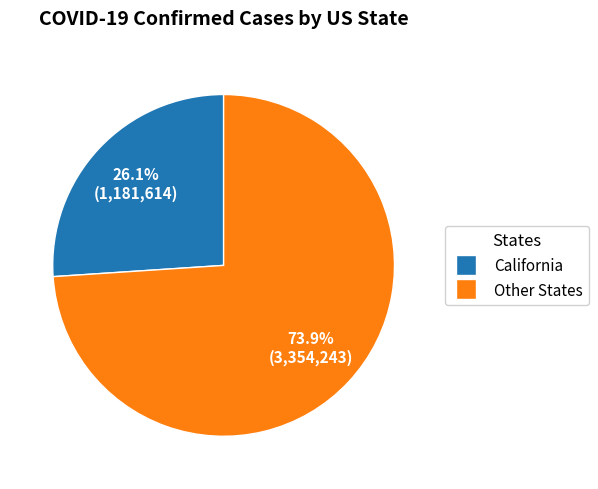

Is there any slice that represents more than half of the pie?

Yes